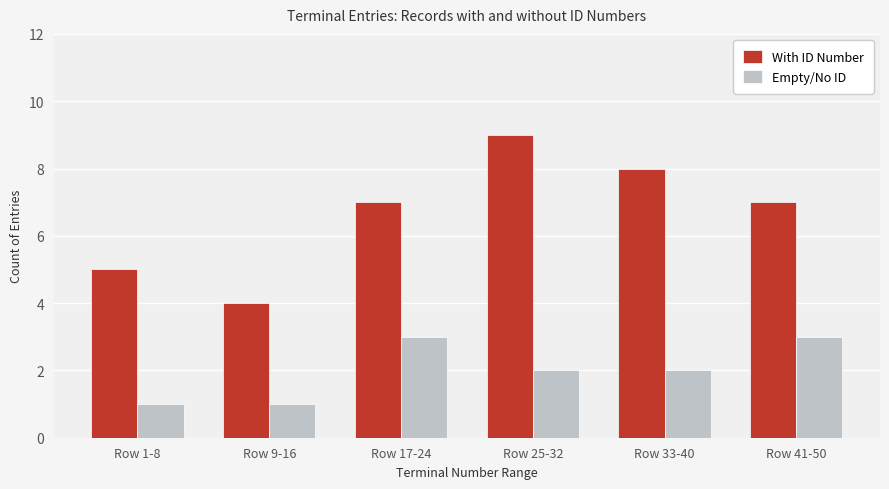

What is the difference between the highest and lowest values at Row 33-40?

6